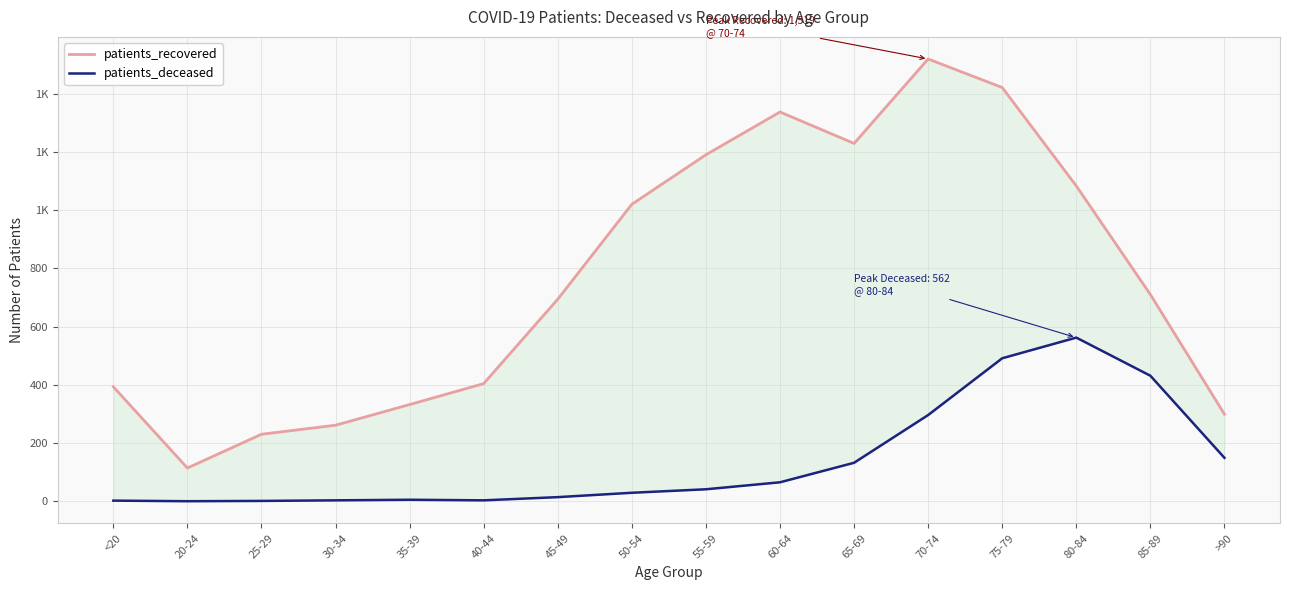

What is the approximate value of patients_deceased at 55-59?

41